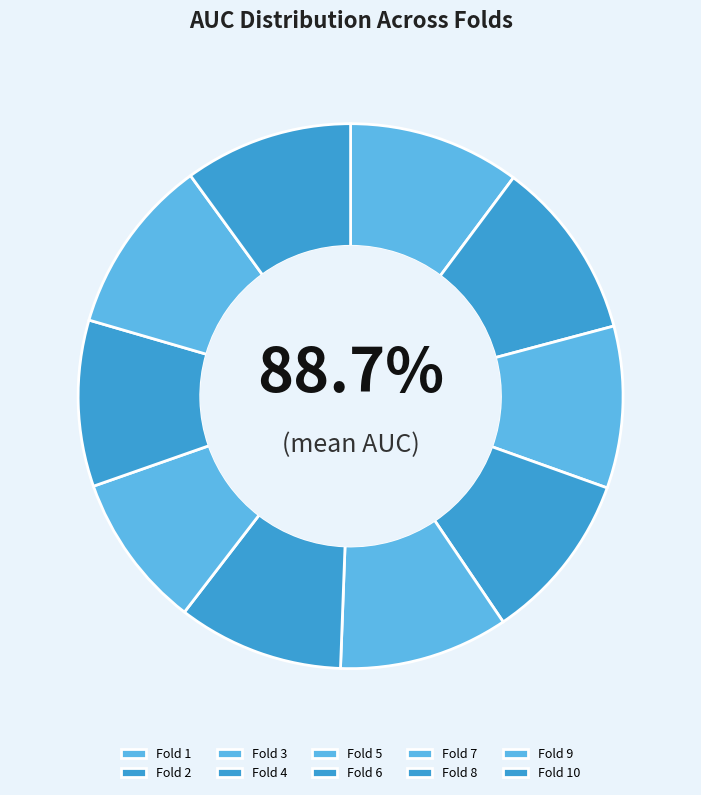

To the nearest percent, what is the average slice percentage?

10%